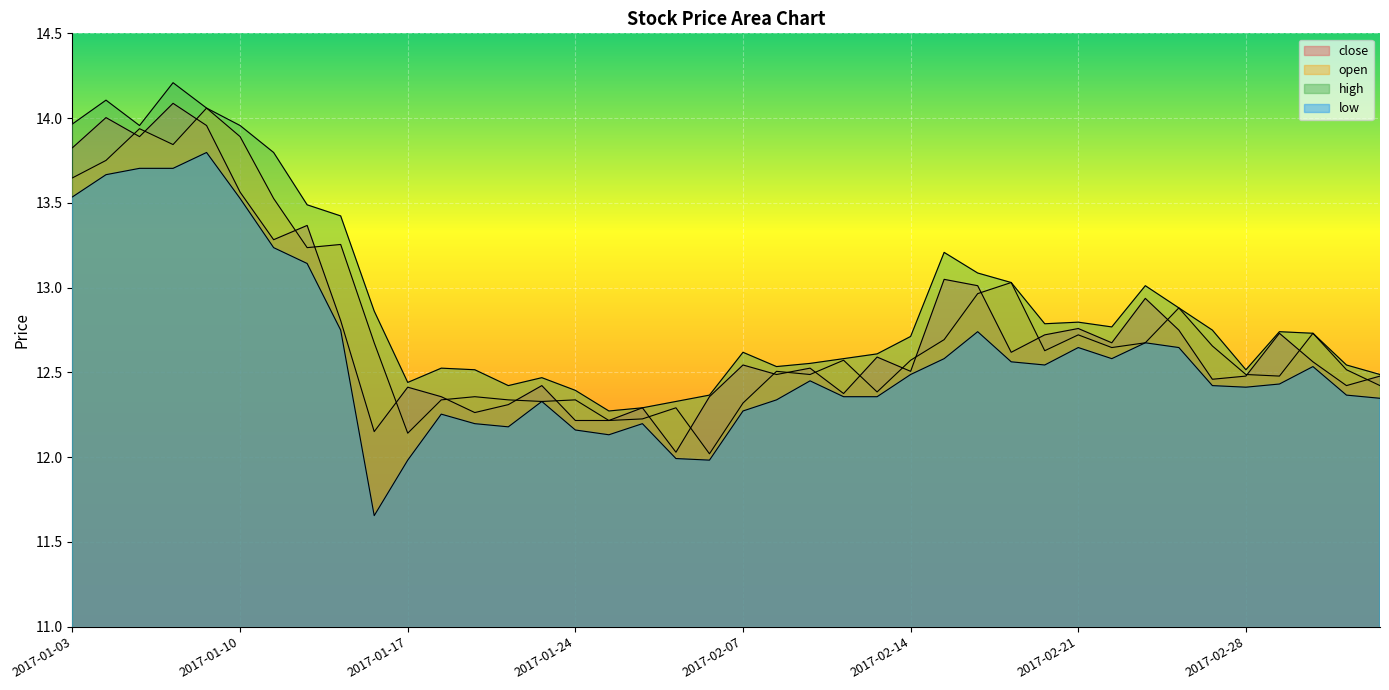

Rank the series at 2017-02-22 from lowest to highest value.

low, open, close, high